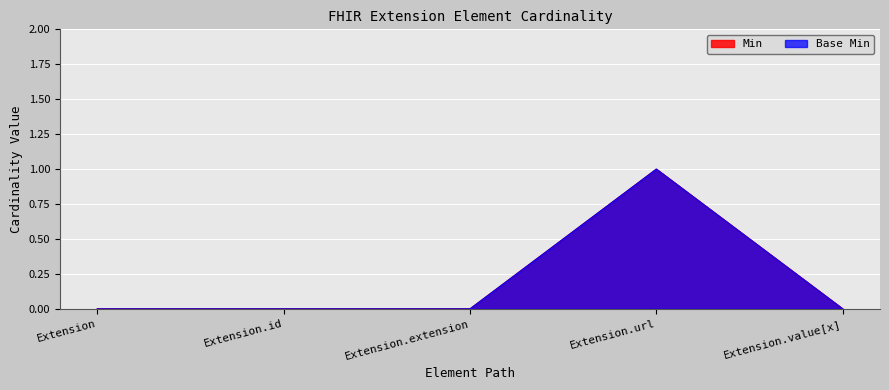

True or false: Base Min has a value of 0 at Extension.value[x].

True